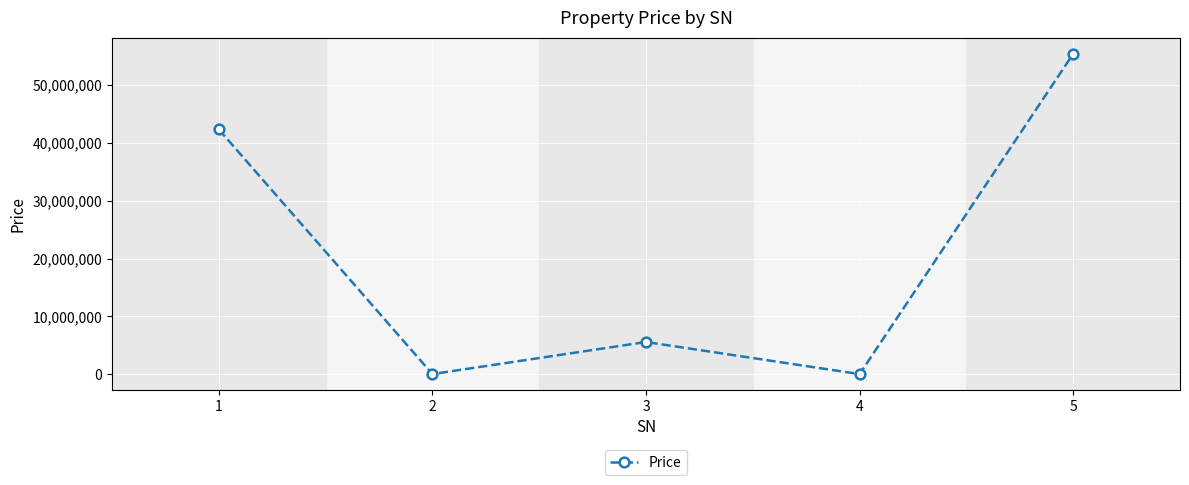

What is the sum of the values at 2 and 5?

55437932